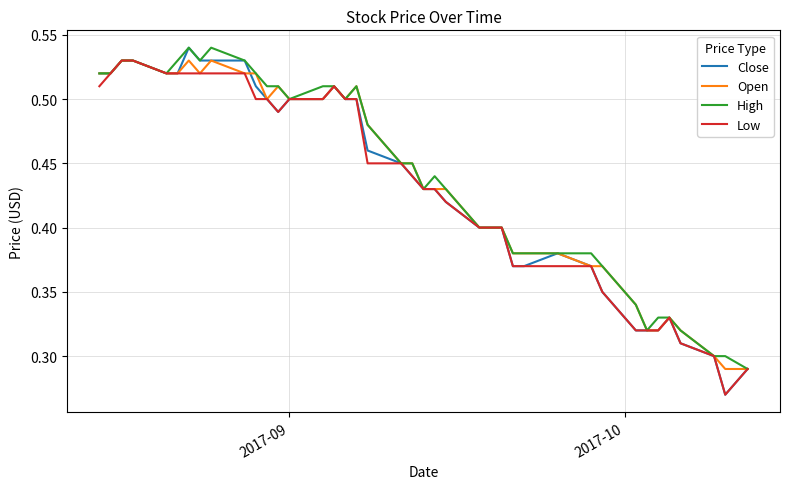

What are all the series names shown in the legend?

Close, Open, High, Low